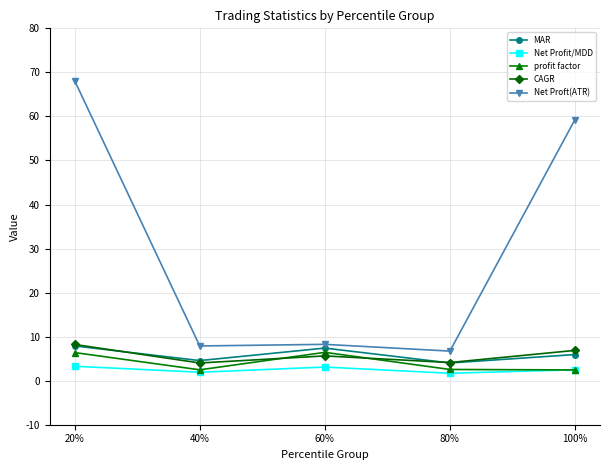

How many interior local valleys does the MAR series have?

2